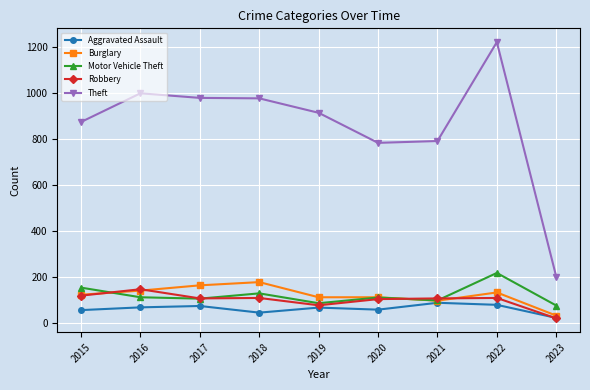

What is the total value across all series at 2017?

1422